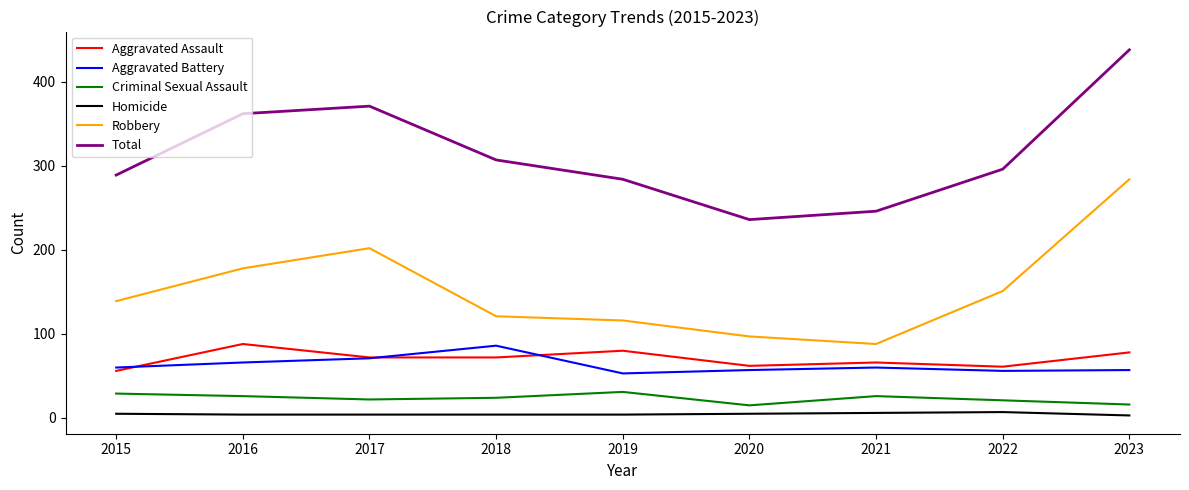

What is the sum of the Criminal Sexual Assault values at 2018 and 2021?

50